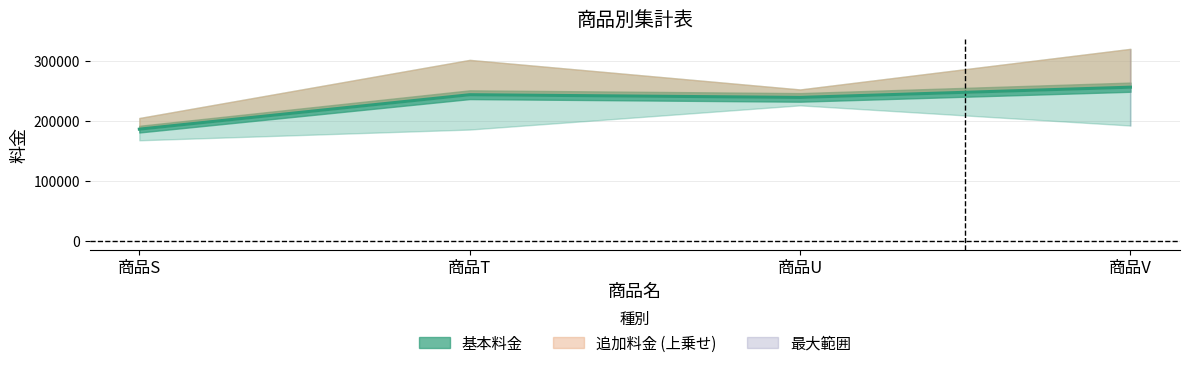

Rank the categories by value from highest to lowest.

商品V, 商品T, 商品U, 商品S